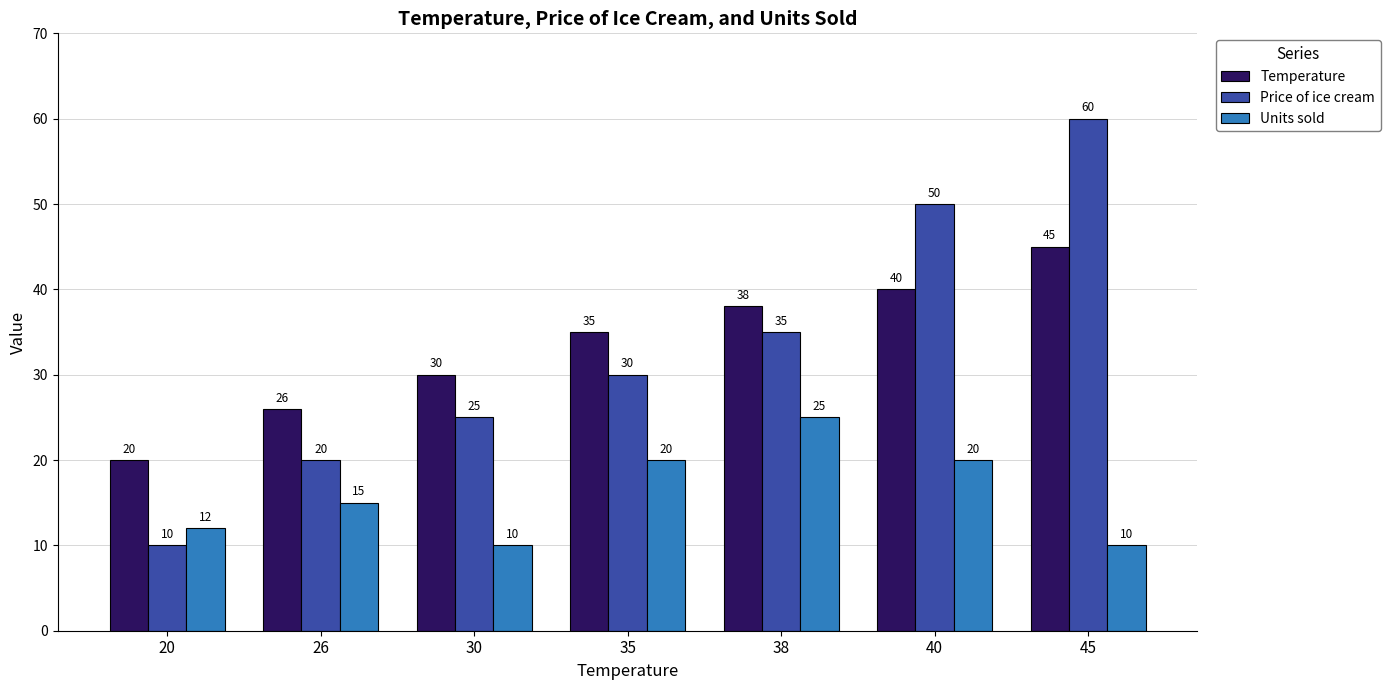

What are all the series names shown in the legend?

Temperature, Price of ice cream, Units sold